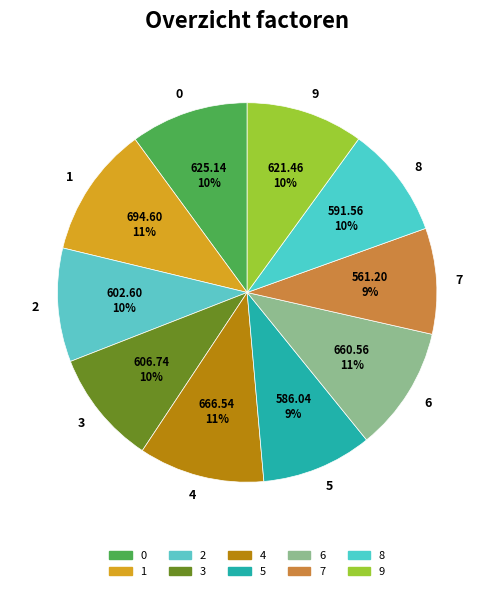

How many slices are in this pie chart?

10